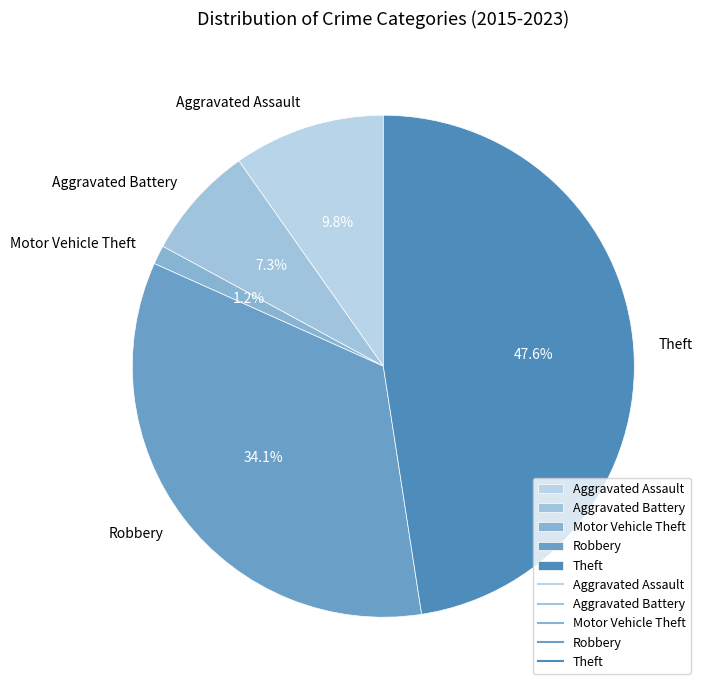

True or false: Aggravated Battery accounts for 17% of the total.

False